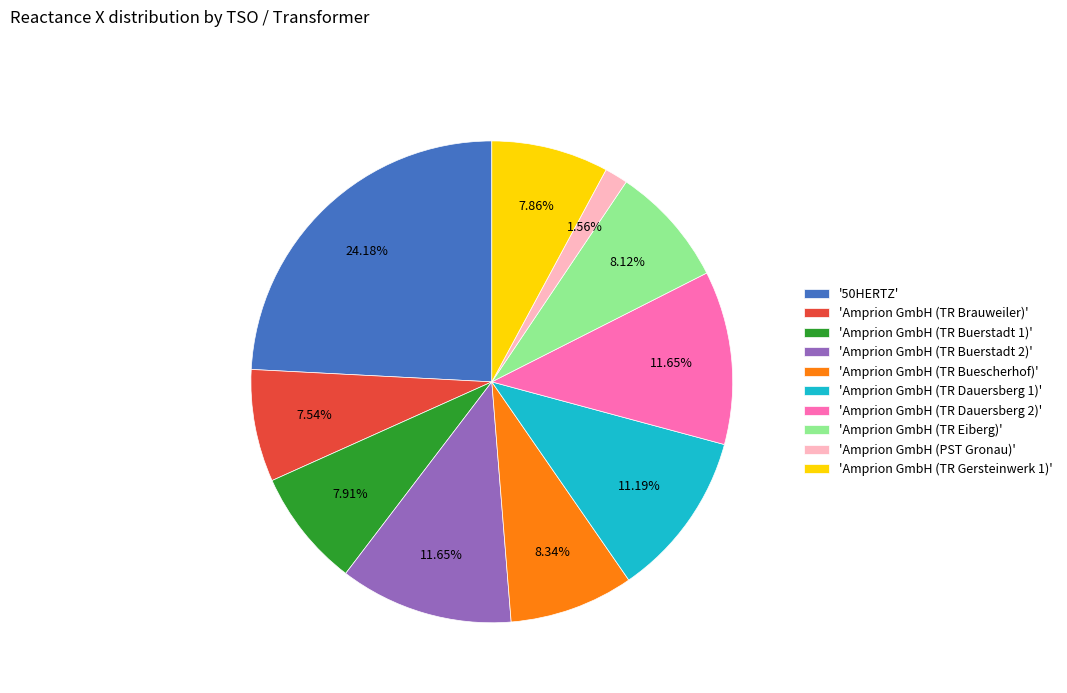

Is there a majority slice in this chart?

No